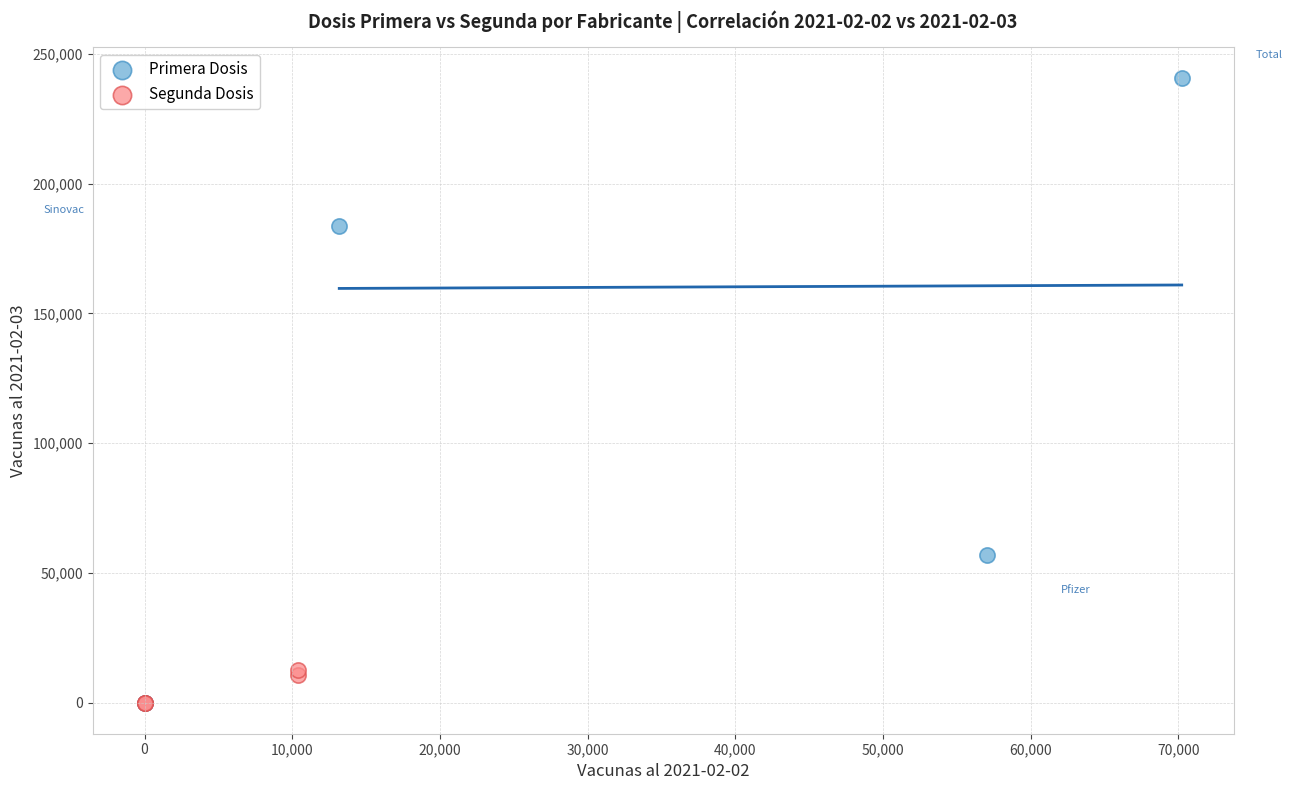

Which series contains the highest Y value?

Primera Dosis